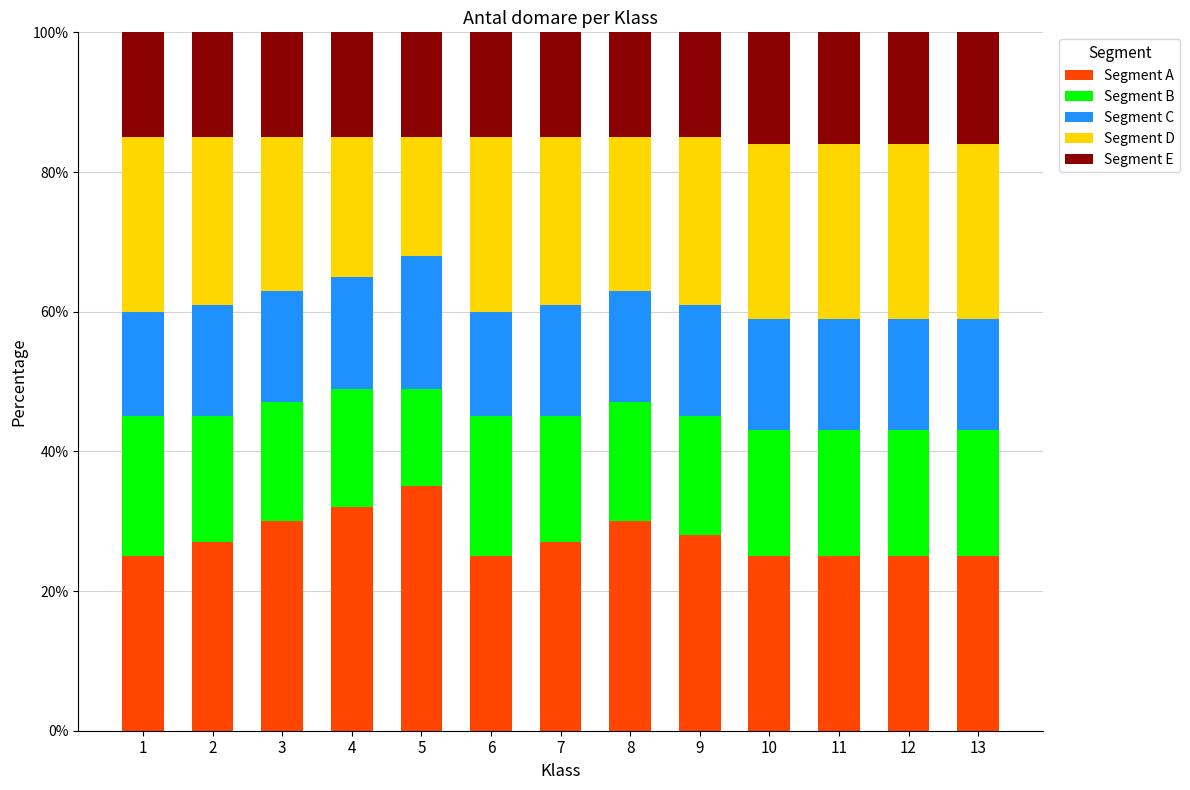

What is the total value across all series at 11?

100.0